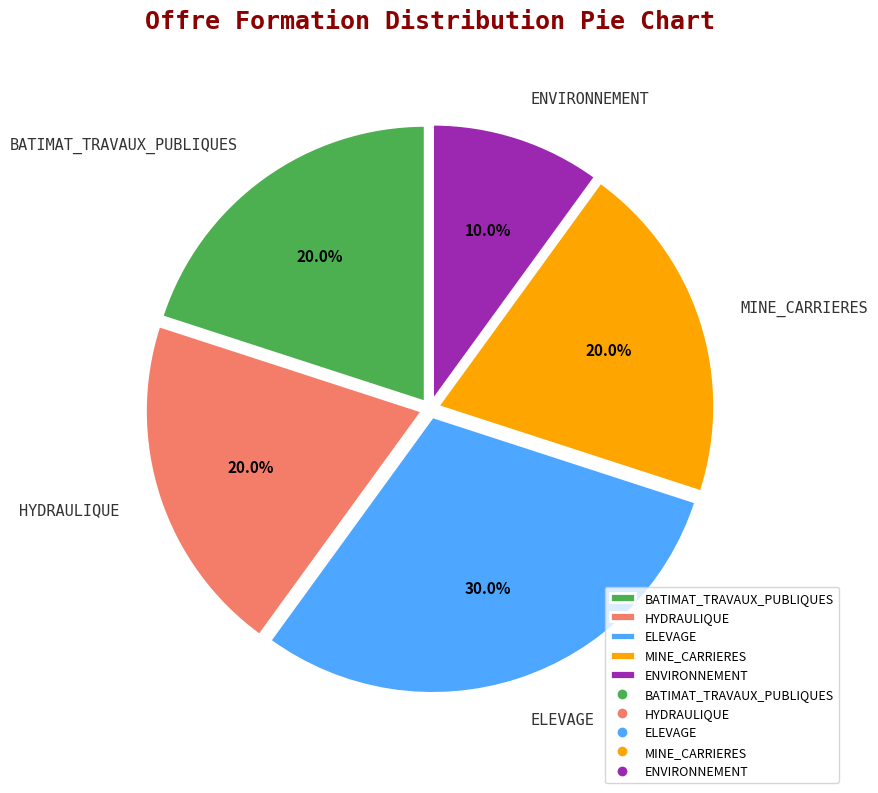

Which category has the smallest portion of the pie?

ENVIRONNEMENT